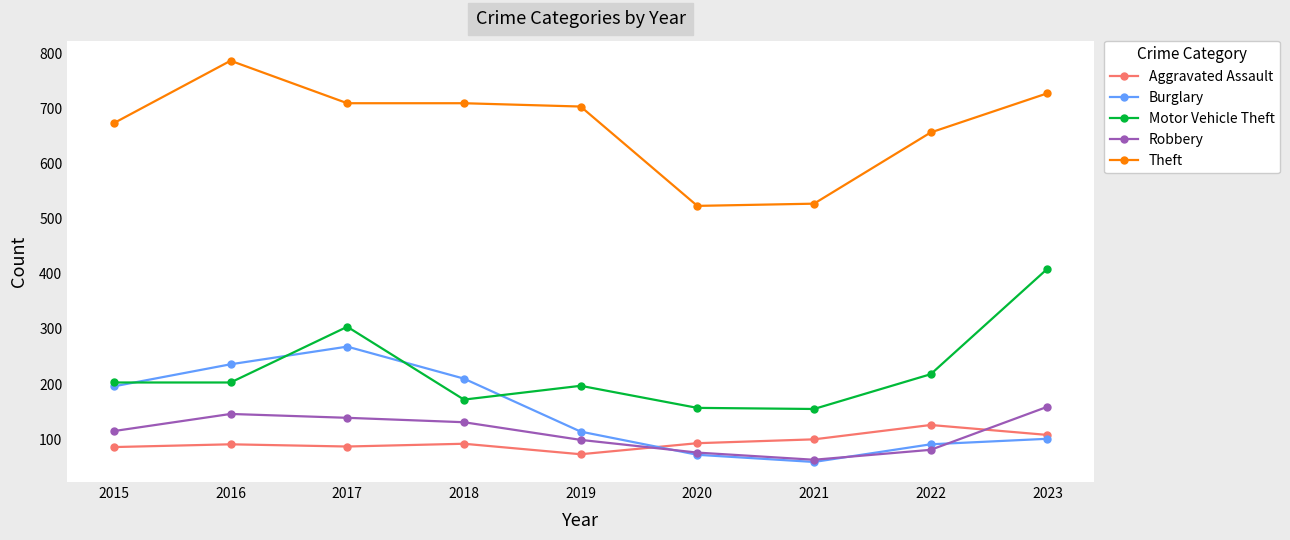

Rank the series at 2023 from highest to lowest value.

Theft, Motor Vehicle Theft, Robbery, Aggravated Assault, Burglary